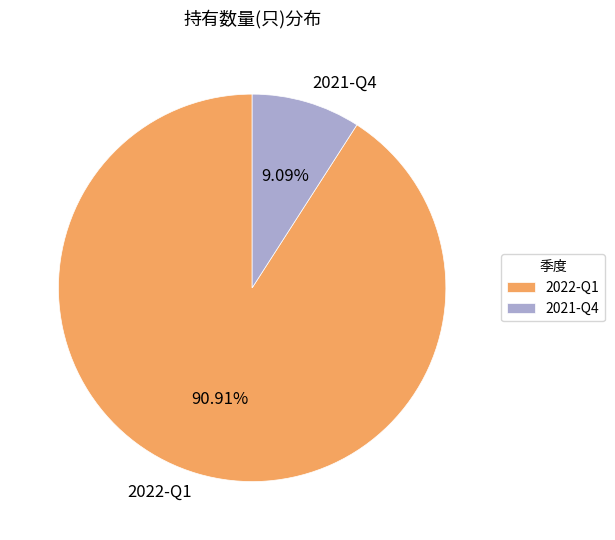

What portion of the pie excludes 2021-Q4?

90.9%